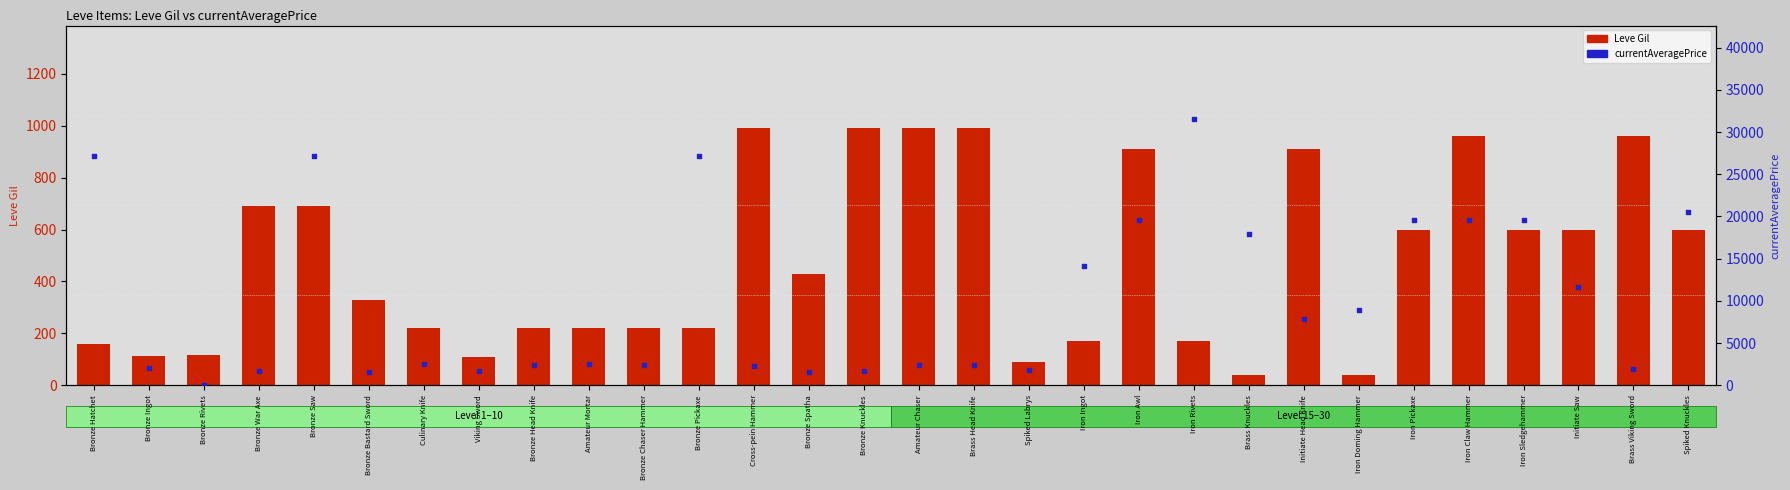

At which category is the sum across all series the highest?

Iron Rivets